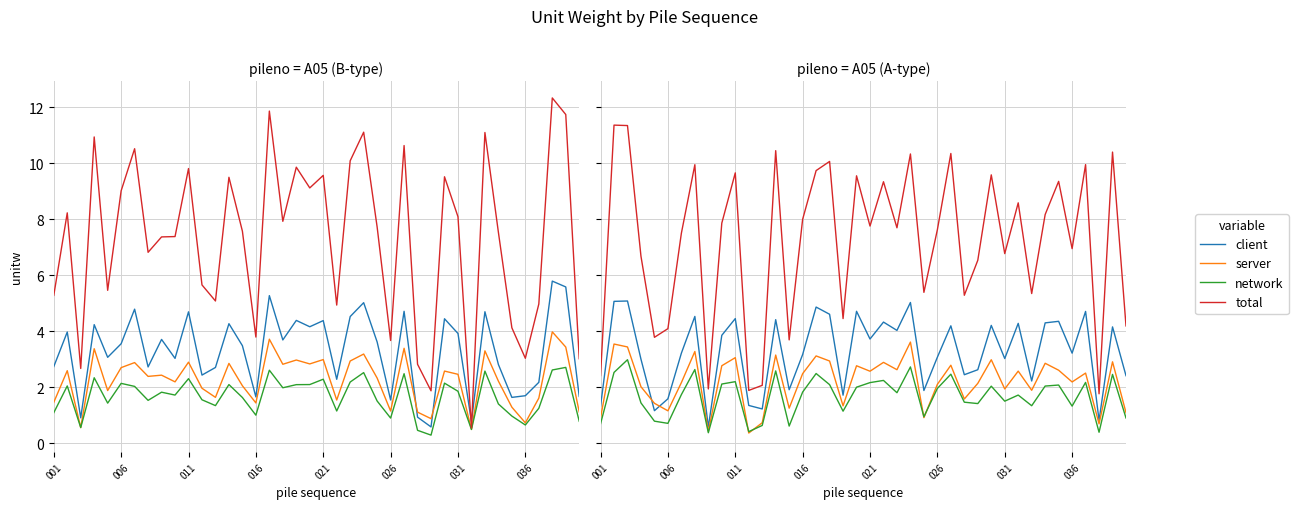

Which series has the widest spread of values?

total